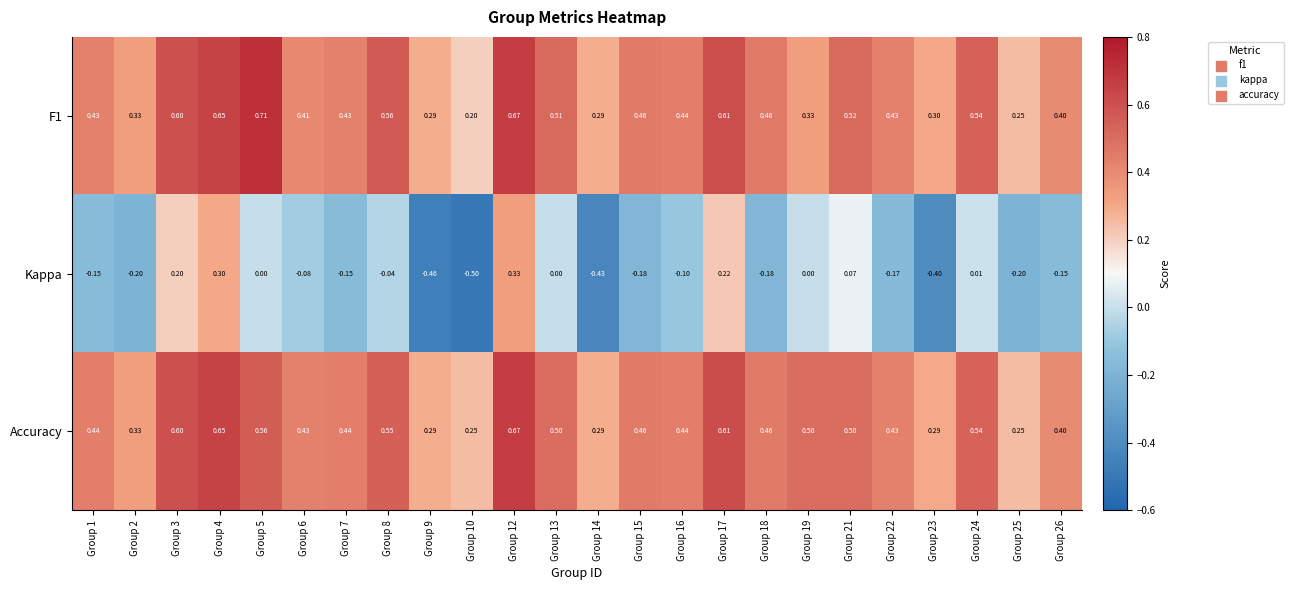

What is the spread (max minus min) of values at Group 26?

0.6